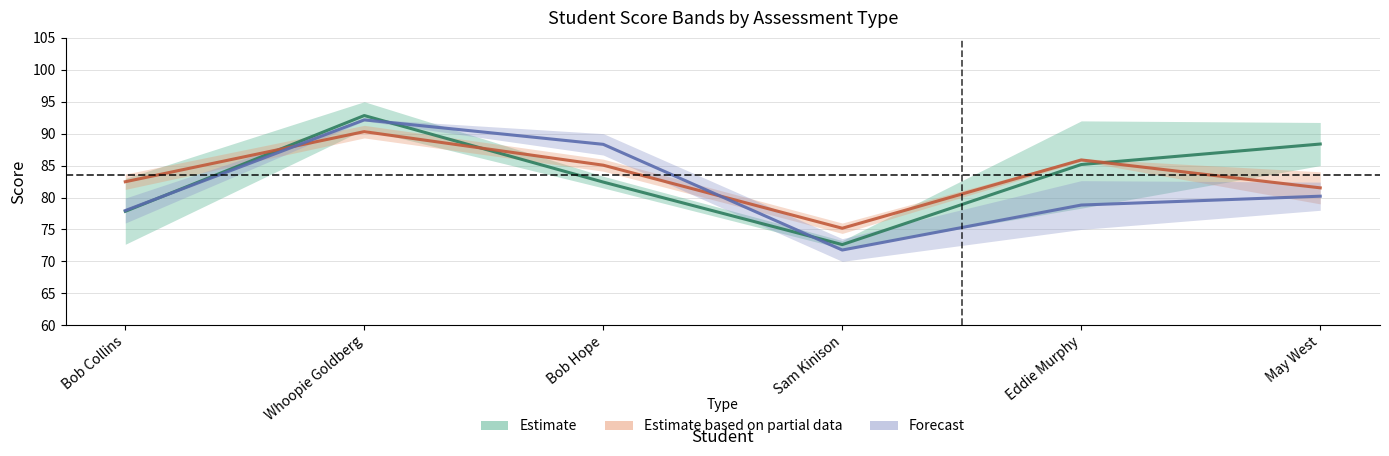

Where do Estimate based on partial data and Estimate first cross each other?

Bob Collins and Whoopie Goldberg